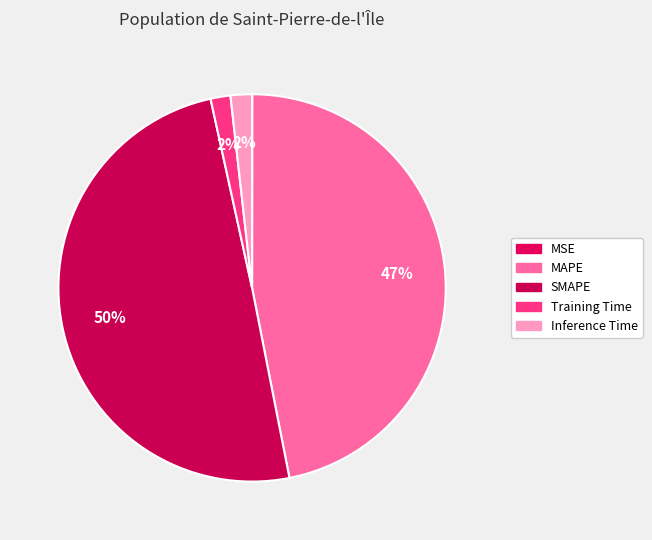

To the nearest percent, what is the difference between the largest and smallest slice percentages?

50%